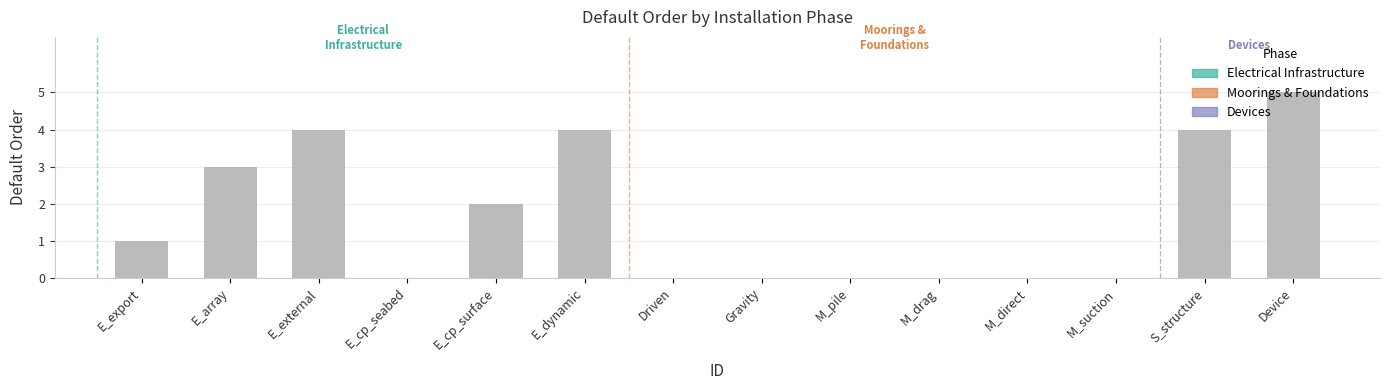

Which has a higher value, M_drag or S_structure?

S_structure